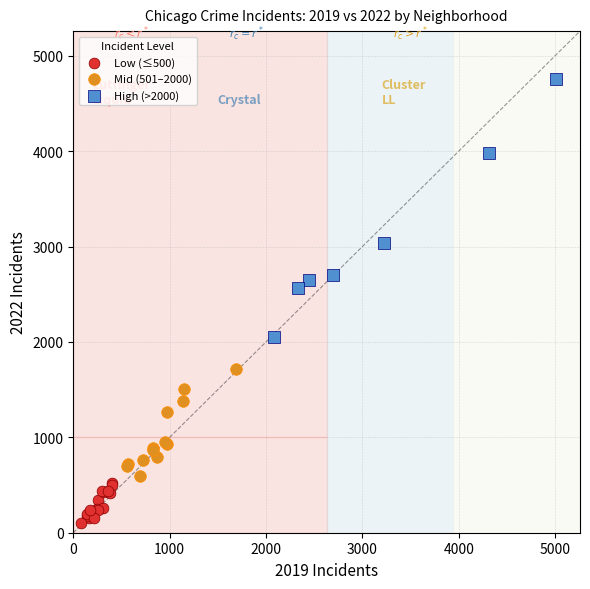

Which series contains the lowest Y value?

Low (≤500)